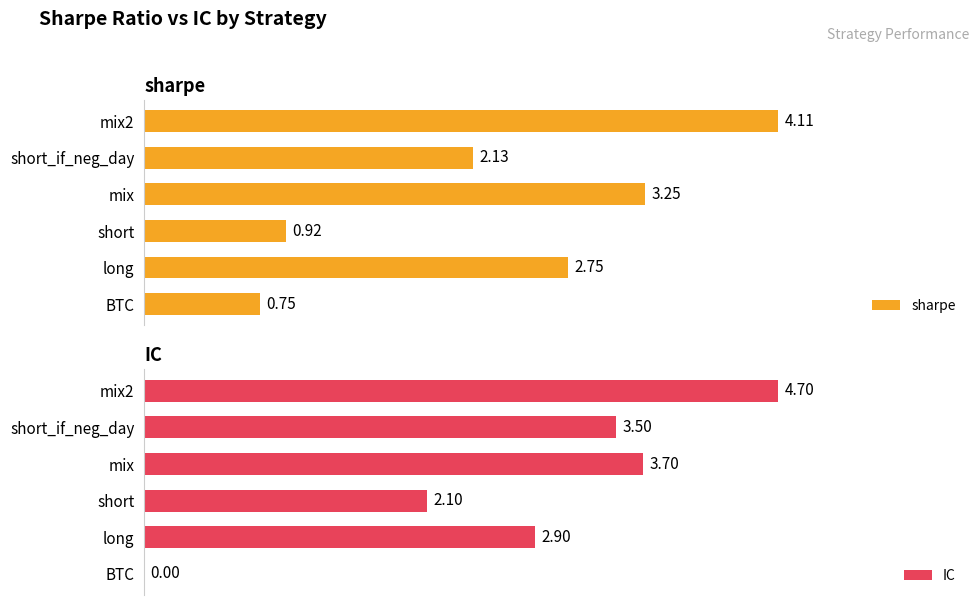

Between short and mix, which series saw the biggest shift?

sharpe